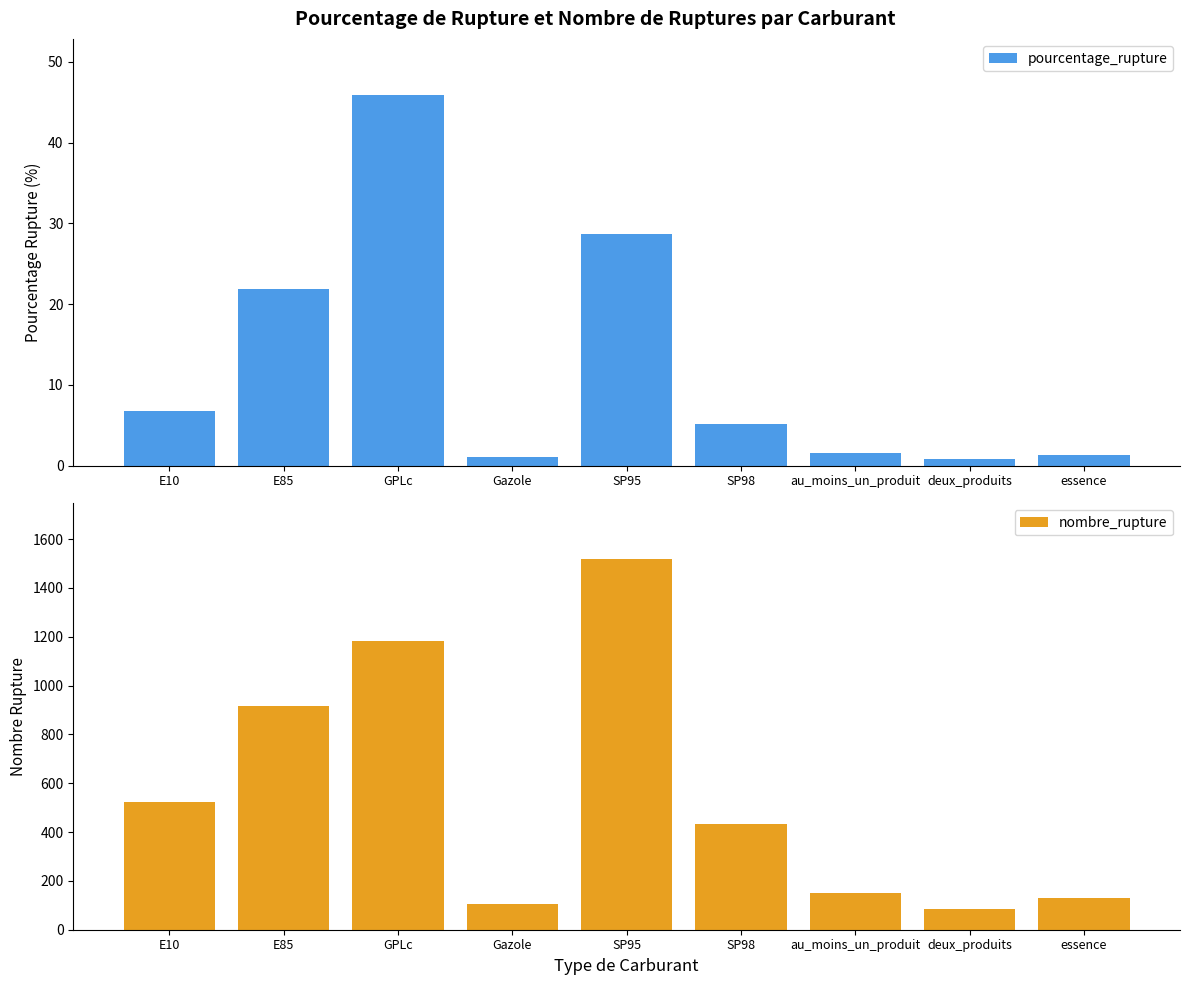

What value does the pourcentage_rupture series have at SP95?

28.6